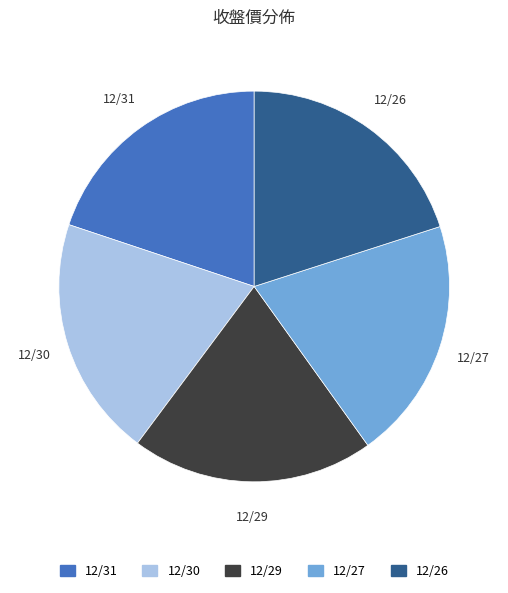

Approximately how many times larger is the value at 12/30 compared to 12/27?

1.0